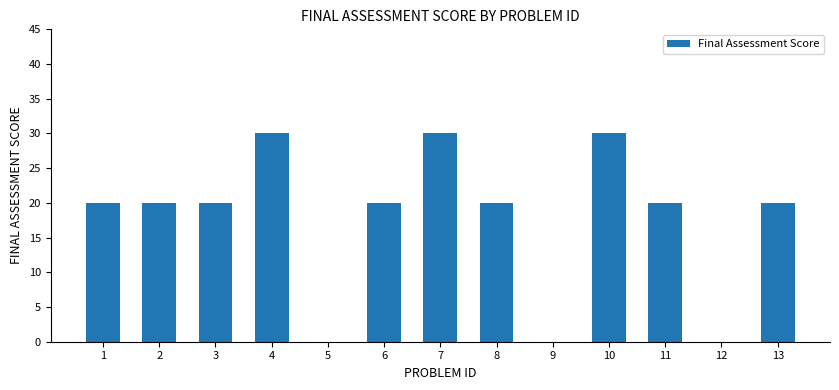

Reading right to left, extract all data points from this chart.

20	0	20	30	0	20	30	20	0	30	20	20	20